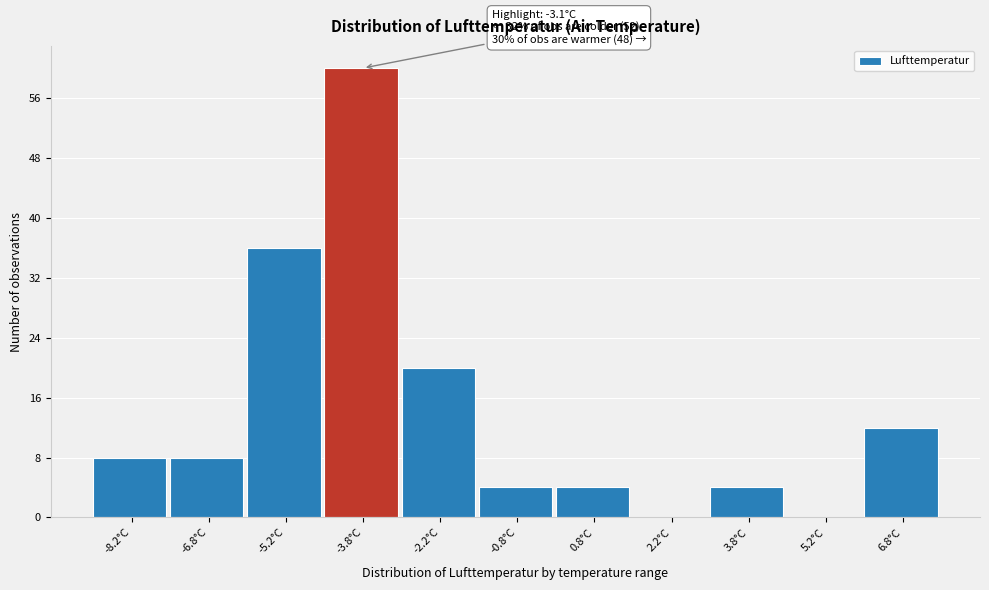

Which range on the x-axis has the tallest bar?

-4.5 to -3.0